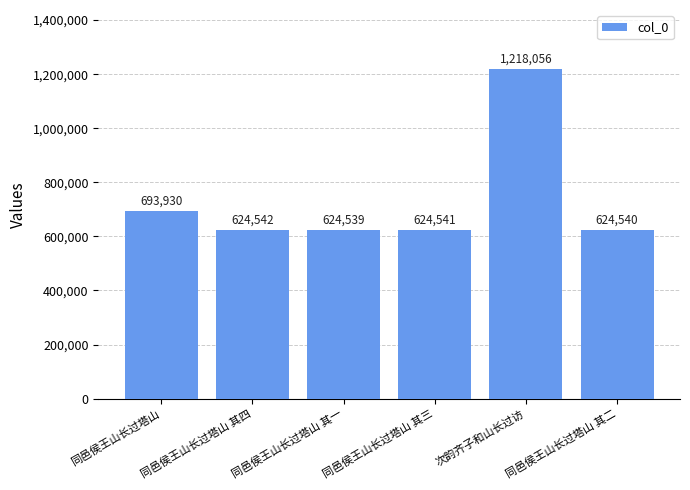

How many bars are there in total?

6